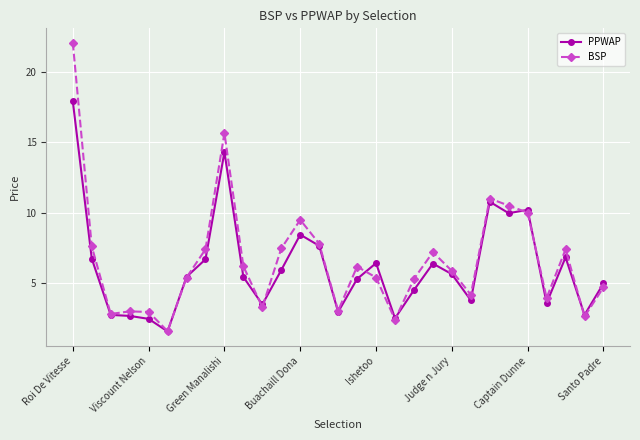

What is the lowest value of the PPWAP series?

1.6